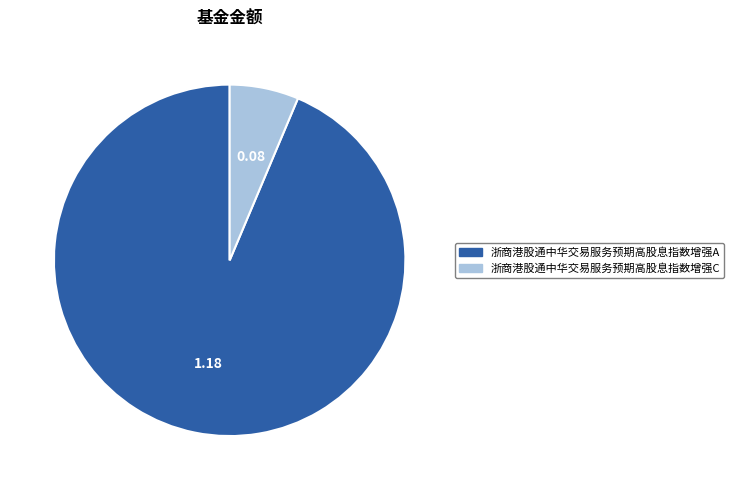

Does 浙商港股通中华交易服务预期高股息指数增强A account for over 50% of the chart?

Yes